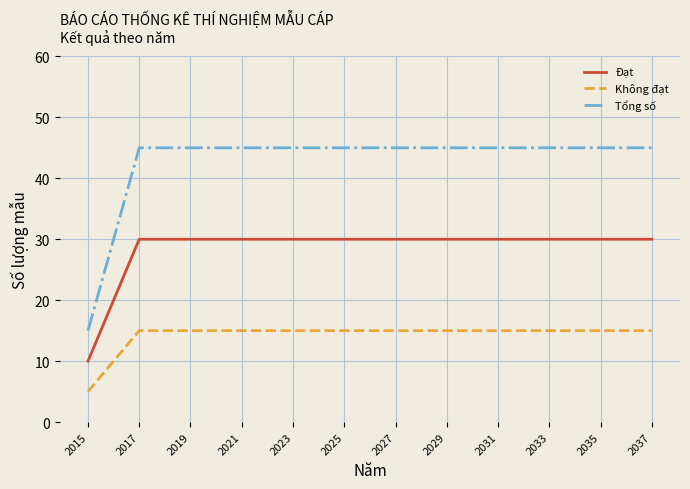

Reading right to left, what are all the values shown in this chart?

Đạt: 30	30	30	30	30	30	30	30	30	30	30	30	30	30	30	30	30	30	30	30	30	20	10
Không đạt: 15	15	15	15	15	15	15	15	15	15	15	15	15	15	15	15	15	15	15	15	15	10	5
Tổng số: 45	45	45	45	45	45	45	45	45	45	45	45	45	45	45	45	45	45	45	45	45	30	15